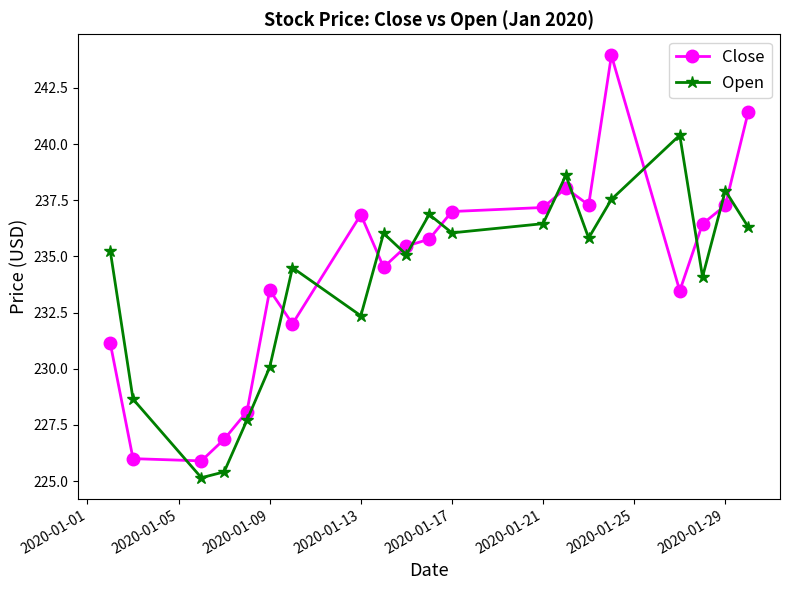

After their last crossing, which series has the higher values: Open or Close?

Close